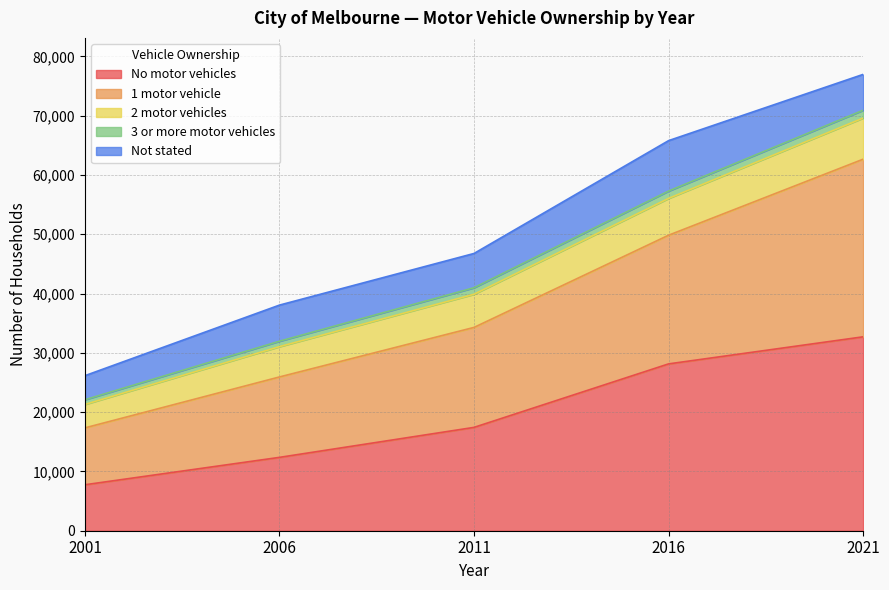

What is the minimum value shown in the chart?

7752